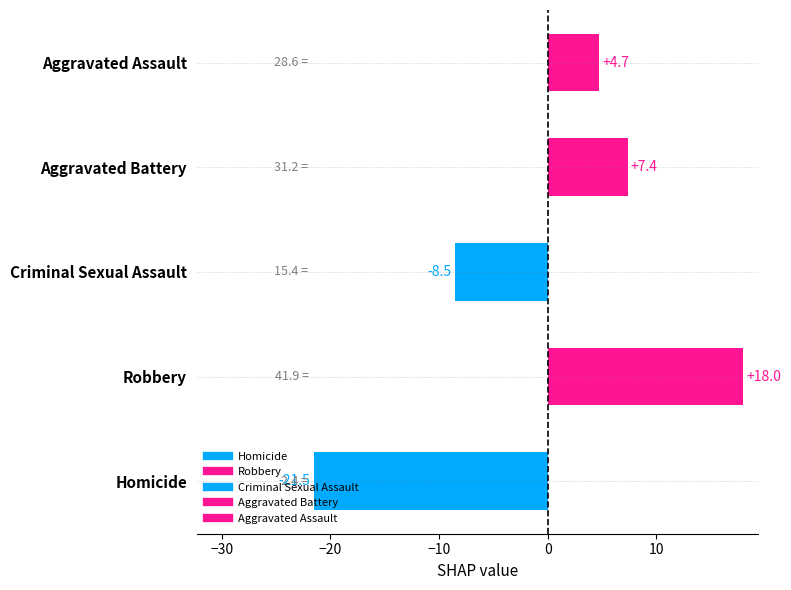

How many data points does each series have?

5